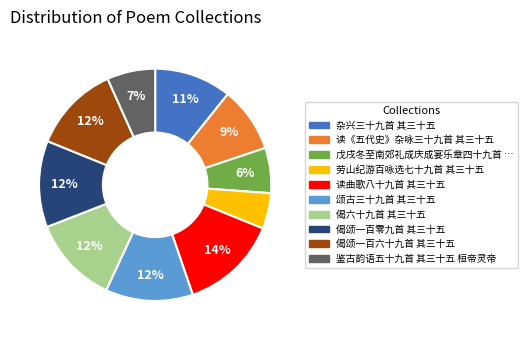

To the nearest percent, what is the average slice percentage?

10%